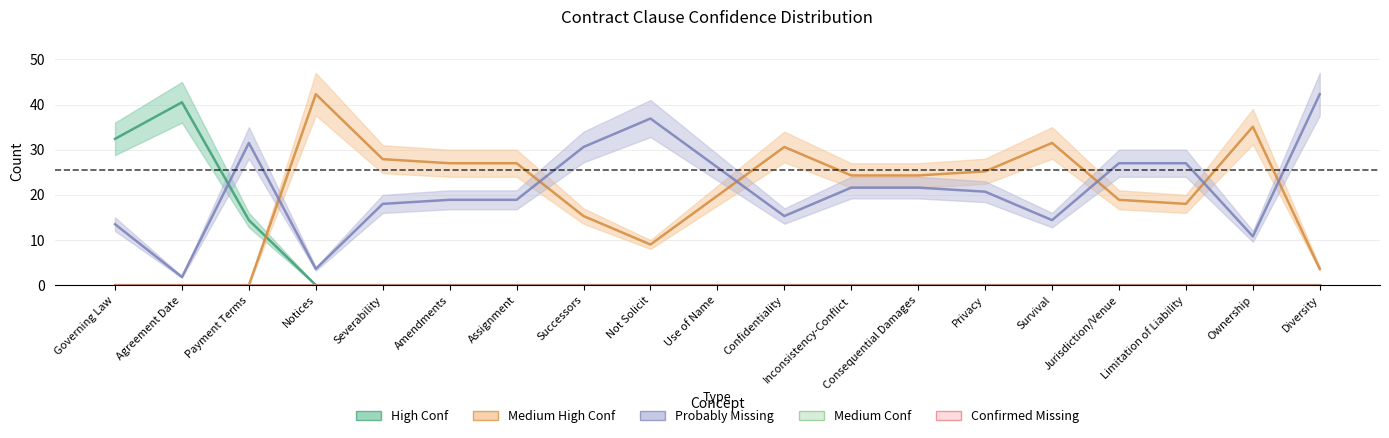

The value of Medium High Conf at Amendments is 27.0. True or false?

True